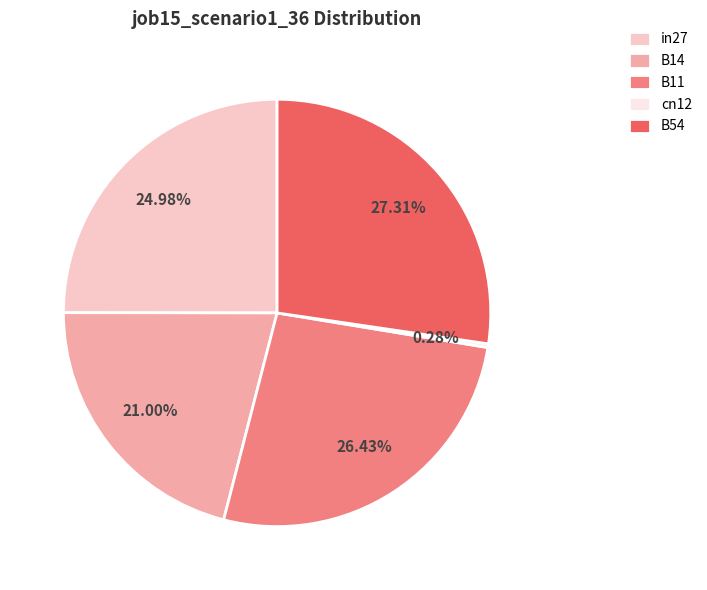

What percentage is NOT represented by B54?

72.7%